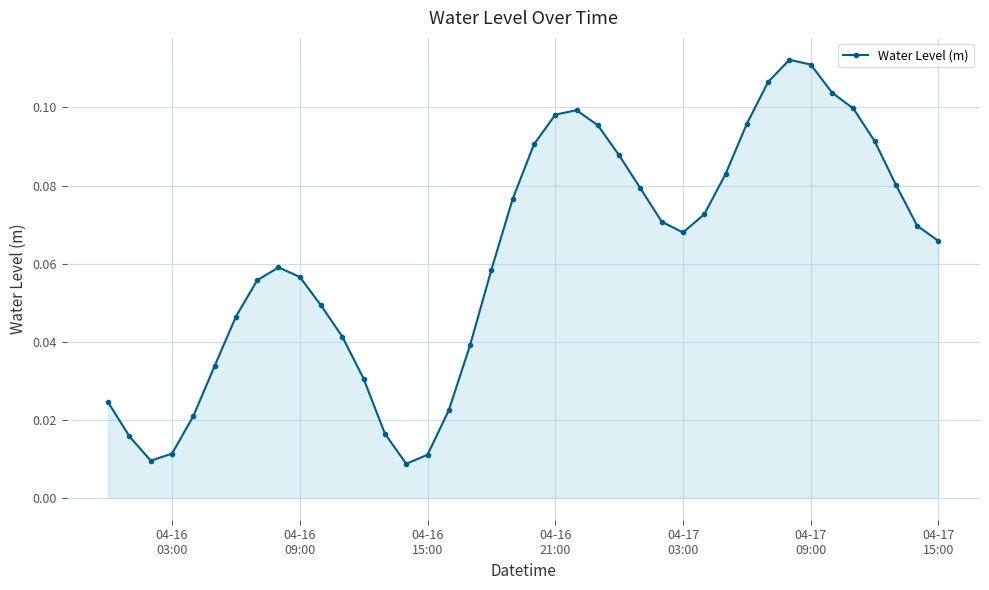

How many points are lower than both their immediate neighbors (excluding endpoints)?

3